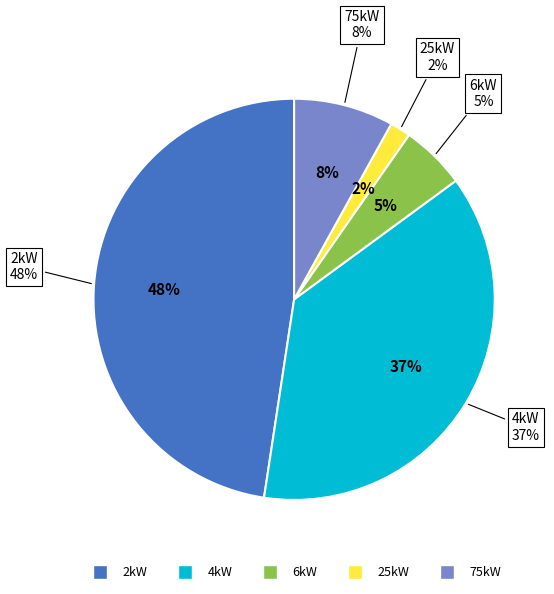

Which category has the biggest portion of the pie?

2kW_S